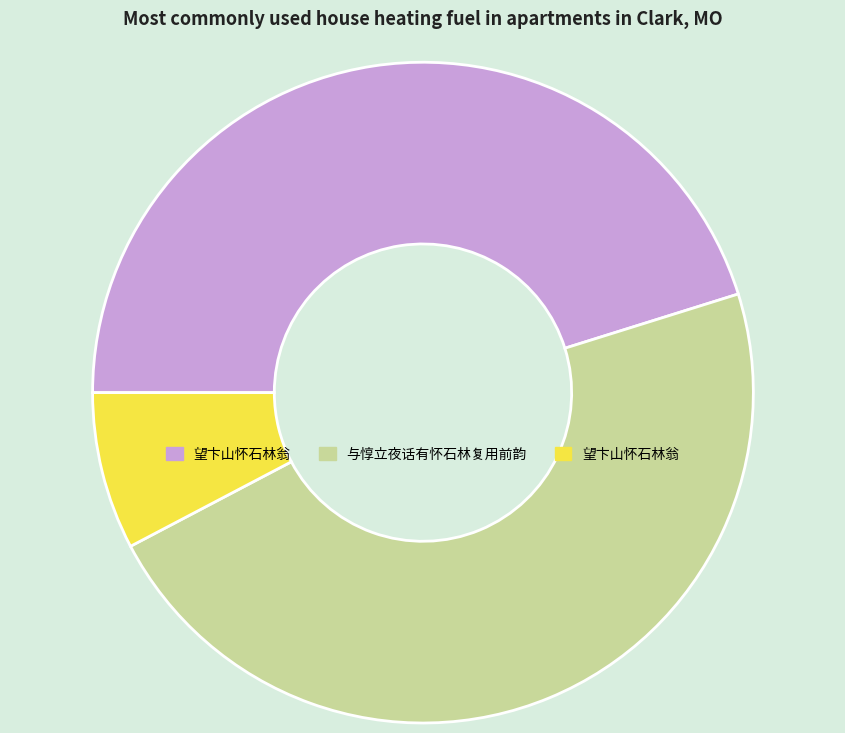

Is there any slice that represents more than half of the pie?

No